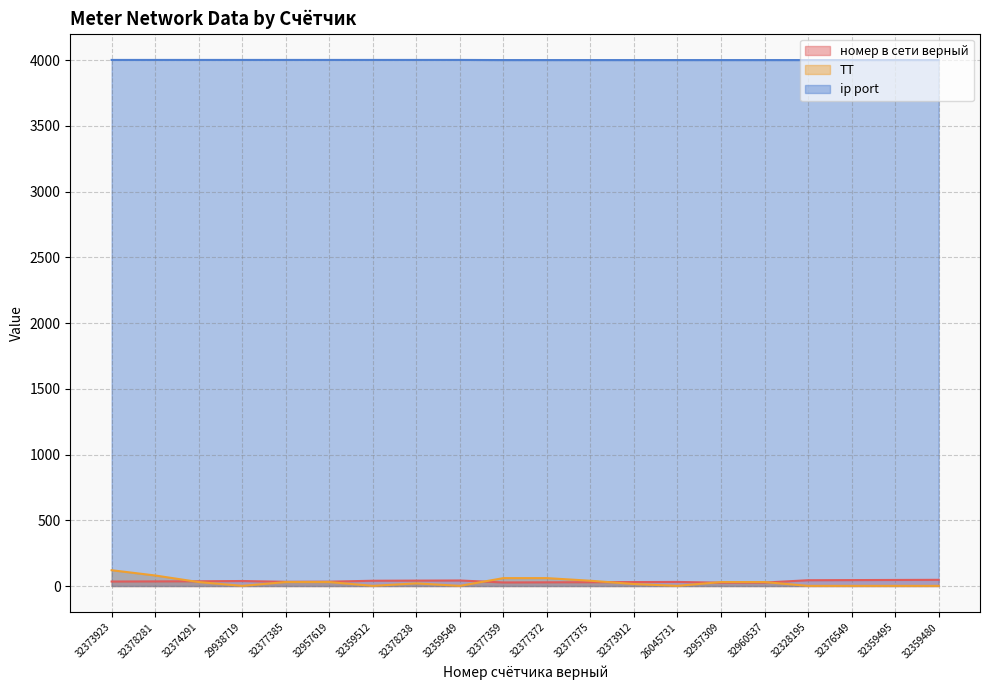

What is the value of the номер в сети верный point at the 2nd from the left?

35